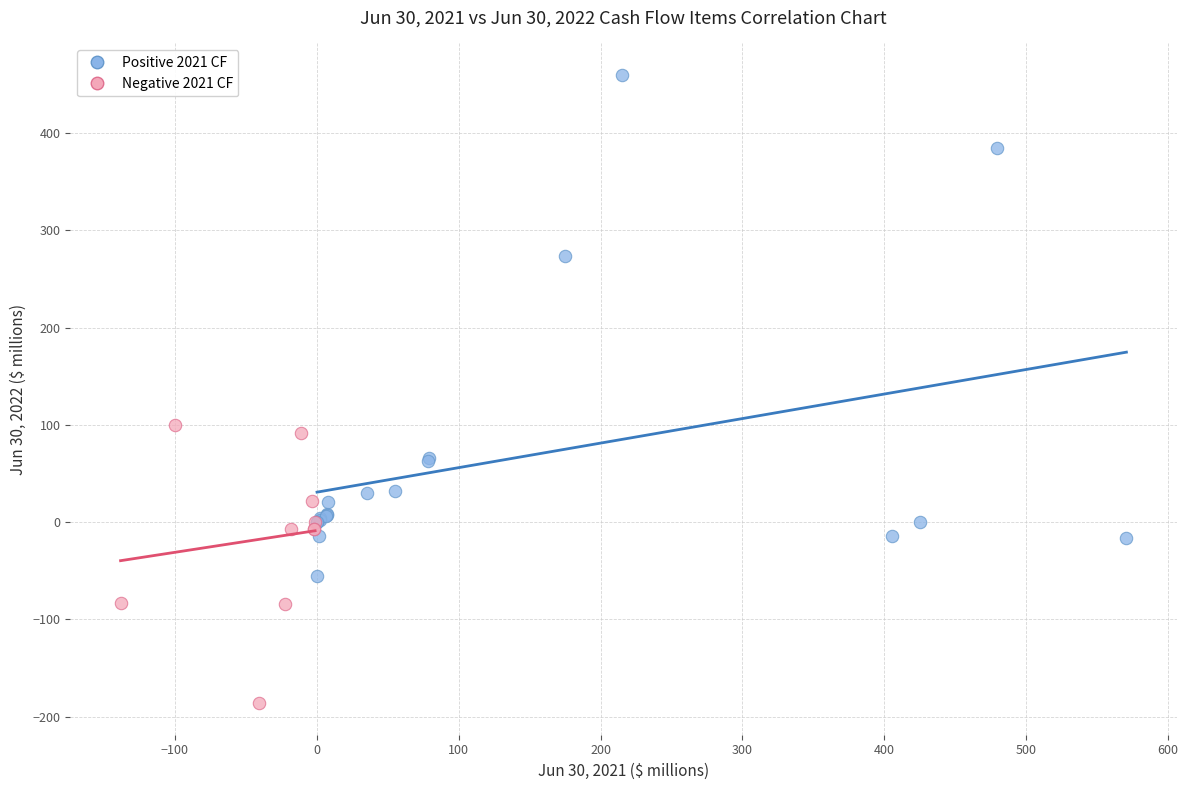

Which series reaches the minimum Y coordinate?

Negative 2021 CF